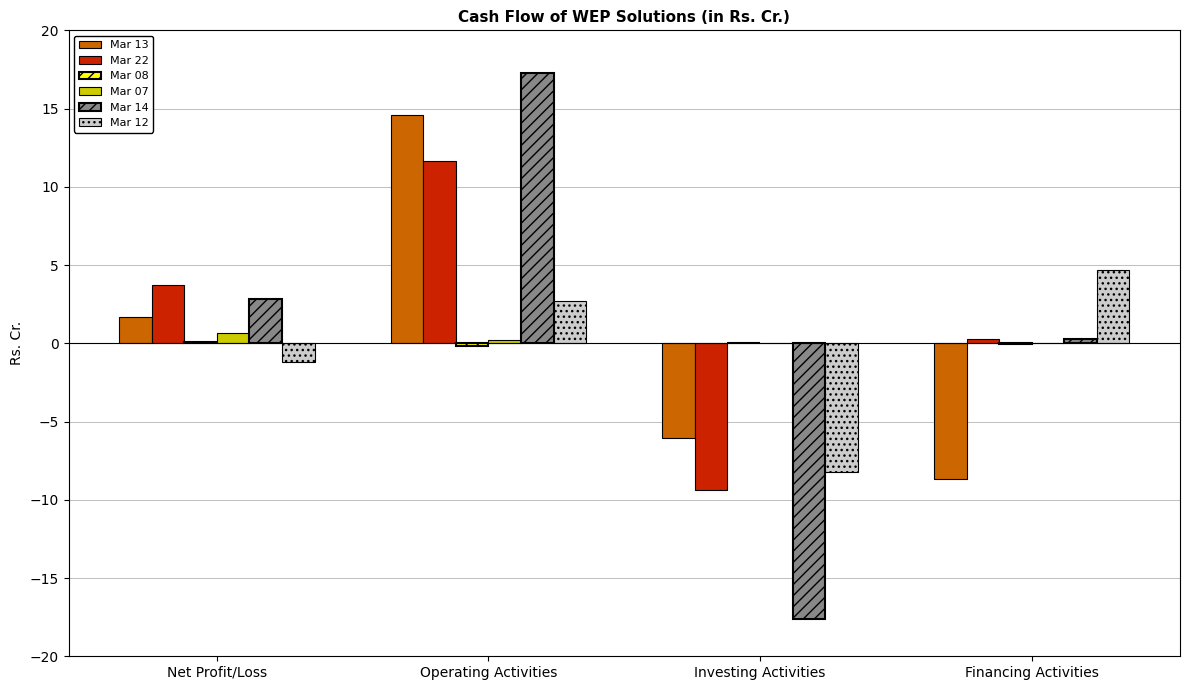

Which label corresponds to the largest value in the chart?

Operating Activities